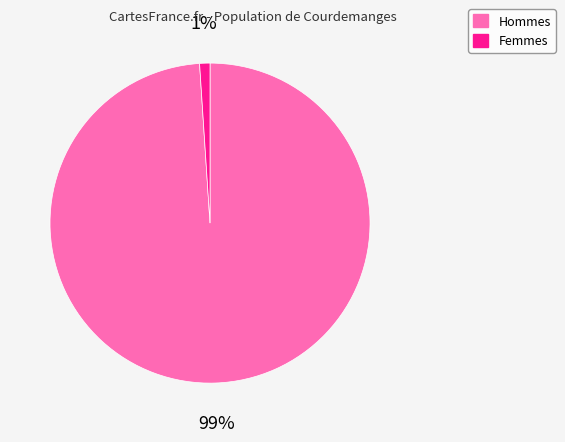

How many segments does this pie chart have?

2